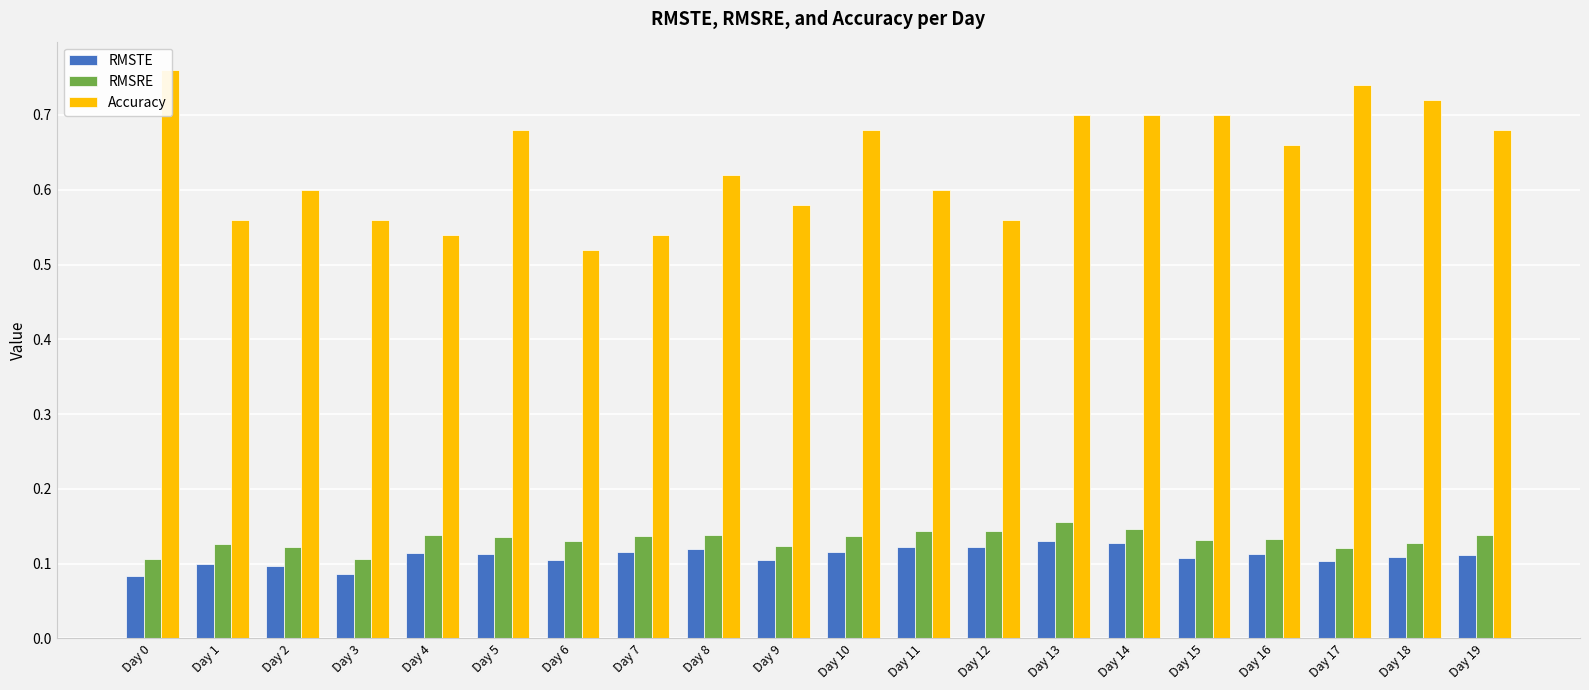

Which has a higher value, Day 17 or Day 10?

Day 10